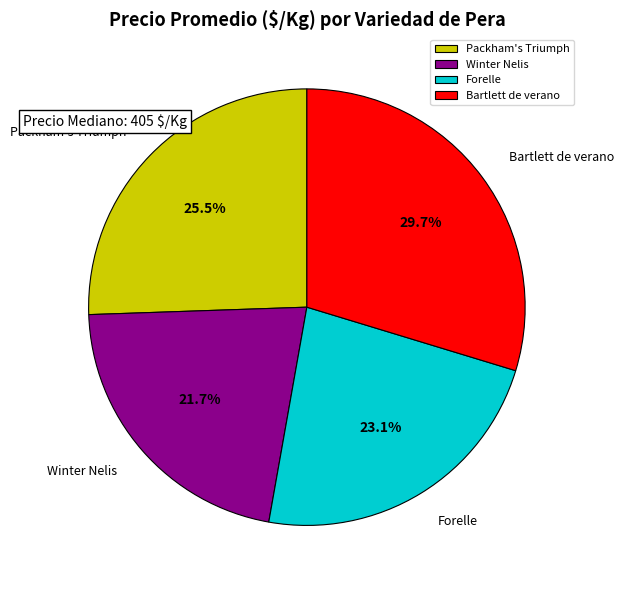

How many segments does this pie chart have?

4